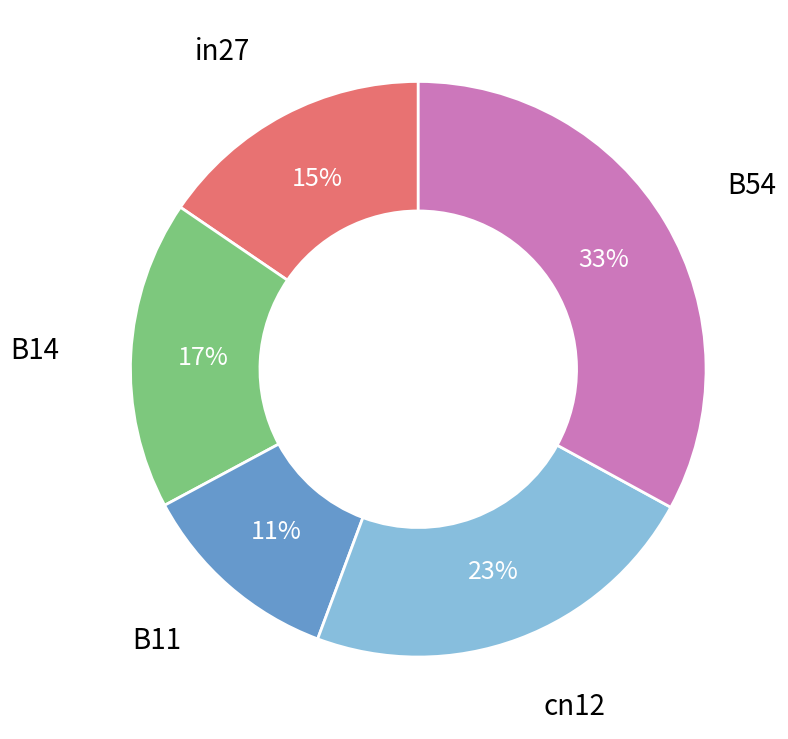

To the nearest percent, what is the average slice percentage?

20%